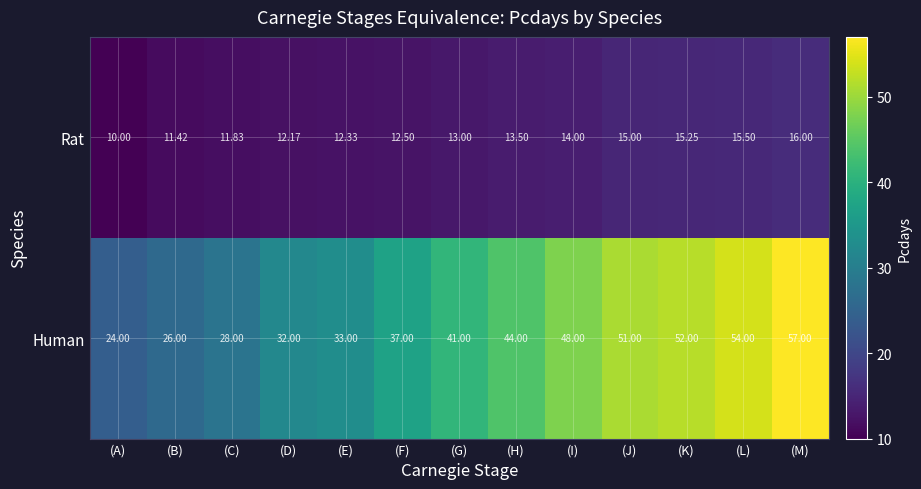

What is the minimum value shown in the chart?

10.0